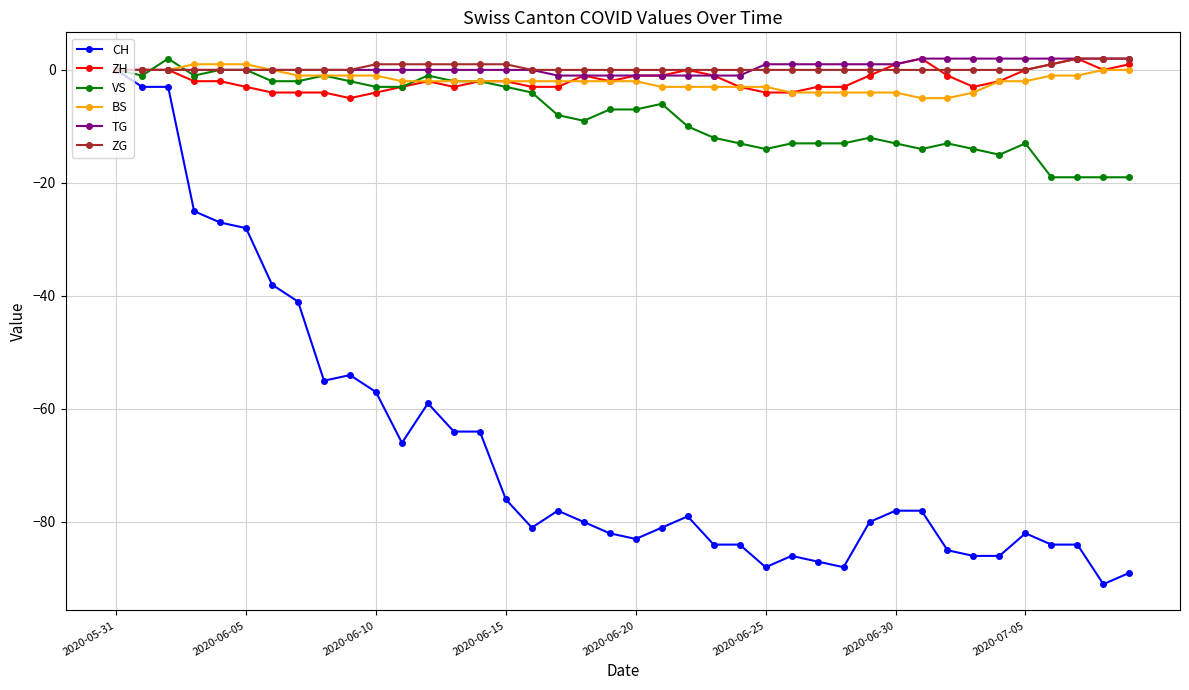

What is the lowest value of the CH series?

-91